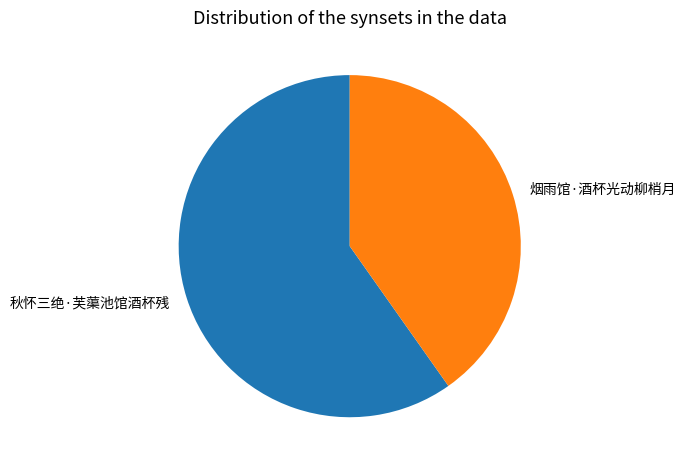

Which category has the smallest portion of the pie?

烟雨馆·酒杯光动柳梢月